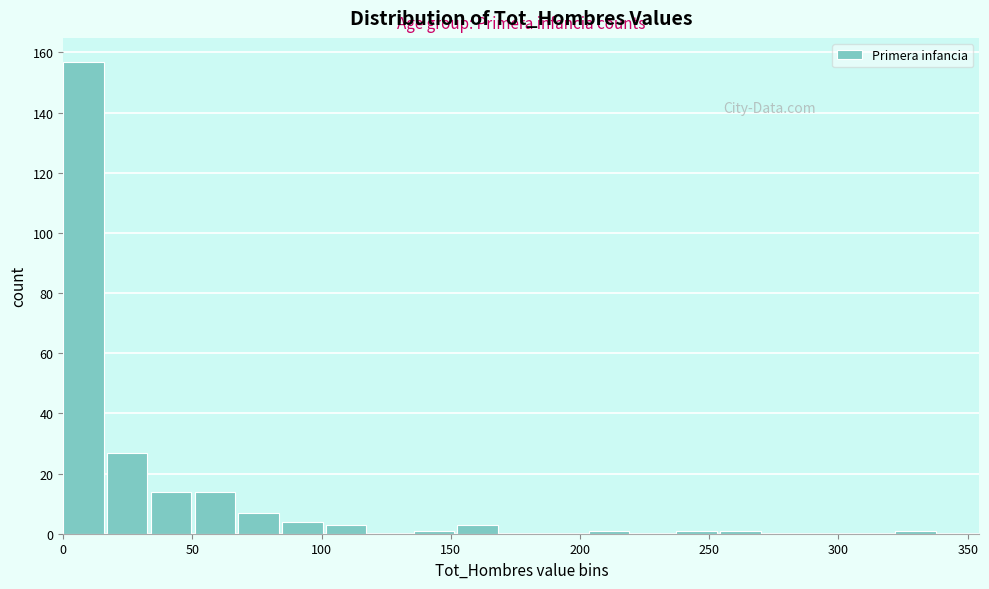

Read against the x-axis, roughly where is the centre of the tallest bar?

10